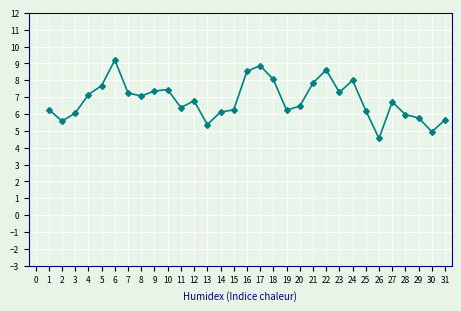

Does the chart display data point markers on the line(s)?

Yes